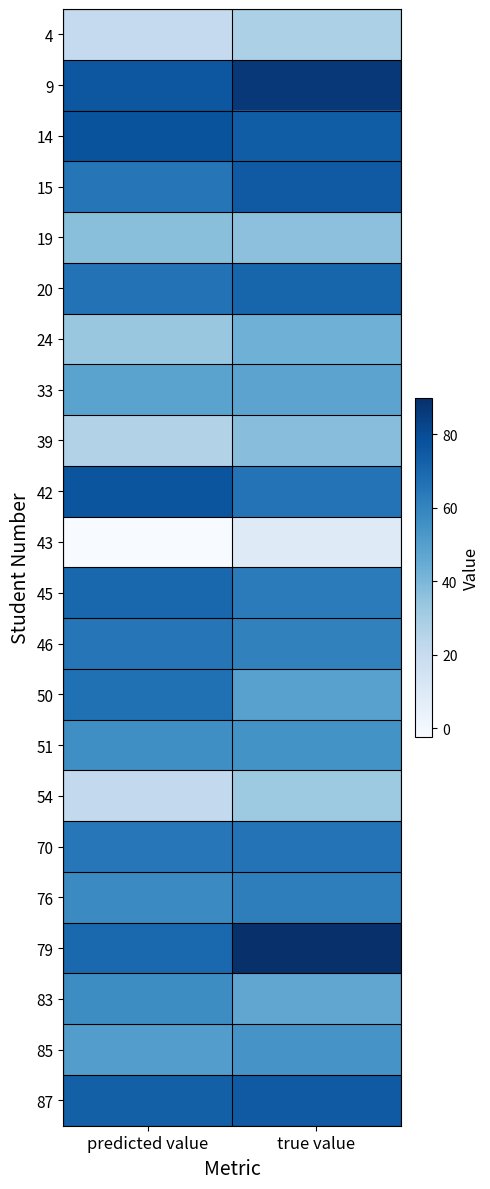

Reading left to right, what are all the values shown in this chart?

4: predicted value=20.9	true value=28.0
9: predicted value=76.0	true value=87.0
14: predicted value=77.6	true value=74.0
15: predicted value=65.4	true value=75.0
19: predicted value=36.9	true value=36.0
20: predicted value=66.3	true value=71.0
24: predicted value=33.2	true value=43.0
33: predicted value=48.3	true value=48.0
39: predicted value=26.5	true value=37.0
42: predicted value=76.7	true value=66.0
43: predicted value=-2.4	true value=9.0
45: predicted value=70.4	true value=63.0
46: predicted value=65.3	true value=61.0
50: predicted value=67.2	true value=49.0
51: predicted value=56.2	true value=55.0
54: predicted value=21.7	true value=32.0
70: predicted value=64.6	true value=66.0
76: predicted value=57.6	true value=62.0
79: predicted value=70.1	true value=90.0
83: predicted value=56.9	true value=47.0
85: predicted value=50.4	true value=54.0
87: predicted value=73.0	true value=75.0